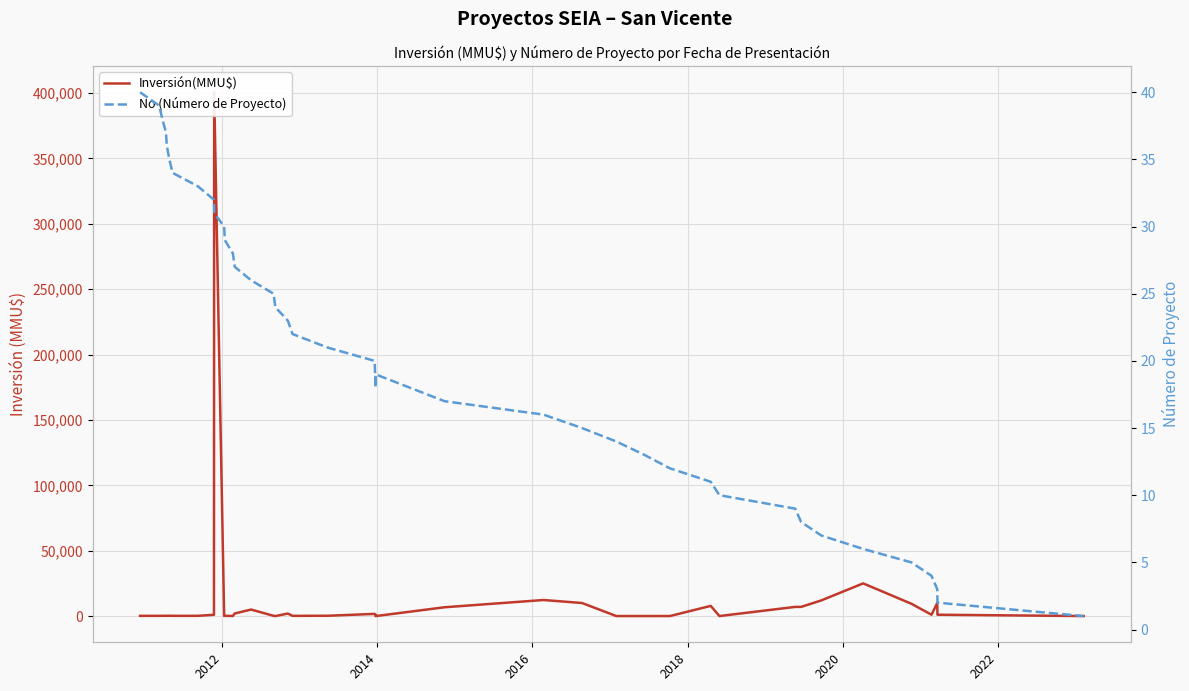

Which series ends up on top after the final intersection of Inversión(MMU$) and No (Número de Proyecto)?

Inversión(MMU$)